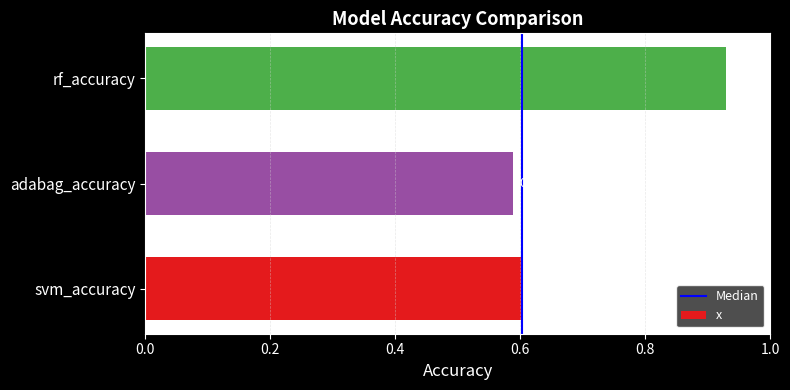

Which category has the highest value across all series?

rf_accuracy